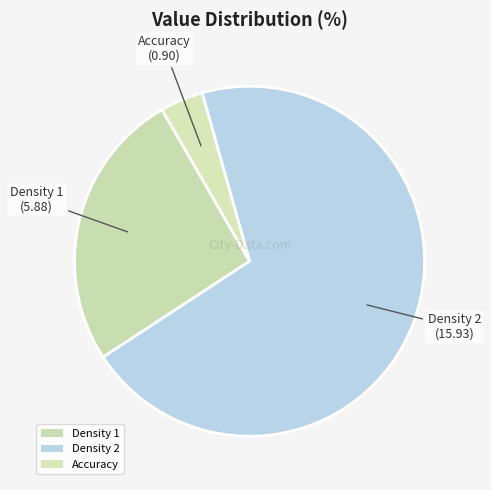

Is Density 2 the majority of the pie?

Yes